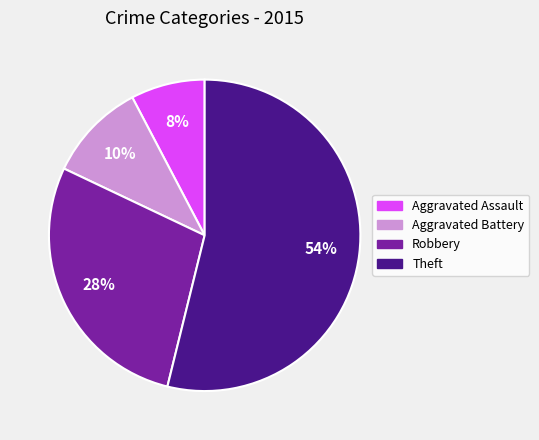

To the nearest percent, what is the difference between the largest and smallest slice percentages?

46%